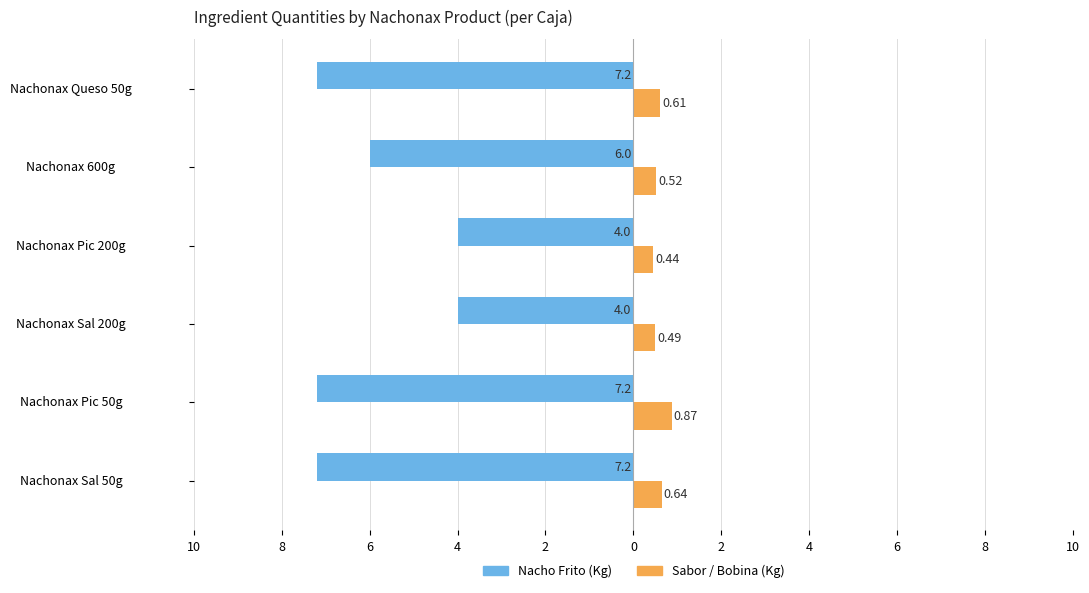

What are all the series names shown in the legend?

Nacho Frito (Kg), Sabor / Bobina (Kg)